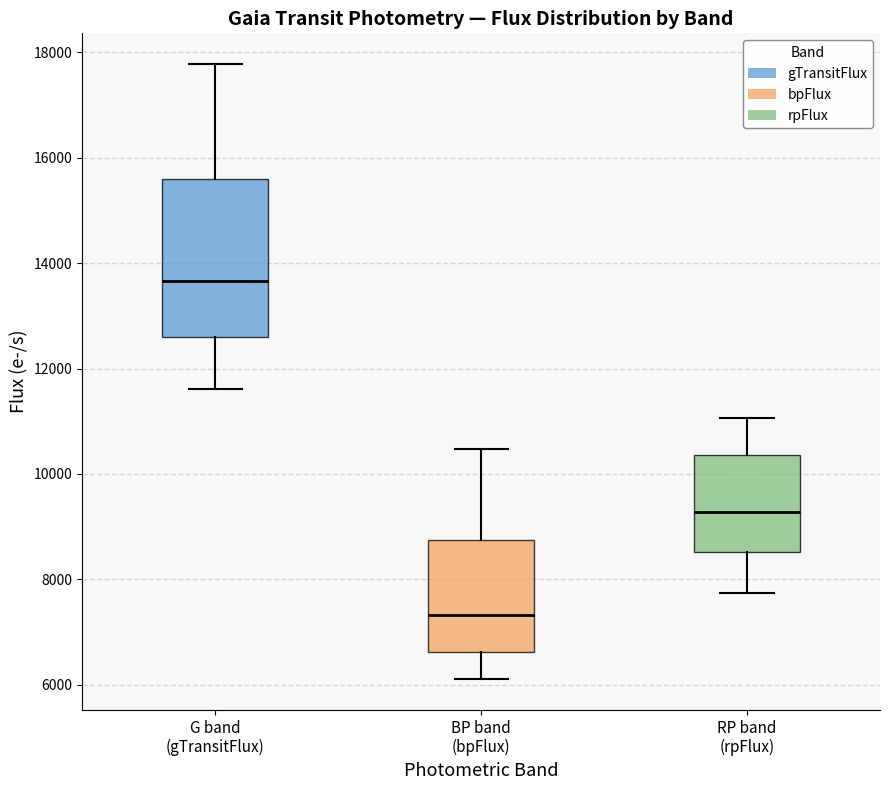

Reading left to right, read every box against the y-axis: the position of its median line, the range the box covers, and the ends of its whiskers. The values are not printed on the chart, so give them approximately, as read against the axis.

G band (gTransitFlux): median 13600, box 12600 to 15600, whiskers 11600 to 17800
BP band (bpFlux): median 7400, box 6600 to 8800, whiskers 6200 to 10400
RP band (rpFlux): median 9200, box 8600 to 10400, whiskers 7800 to 11000